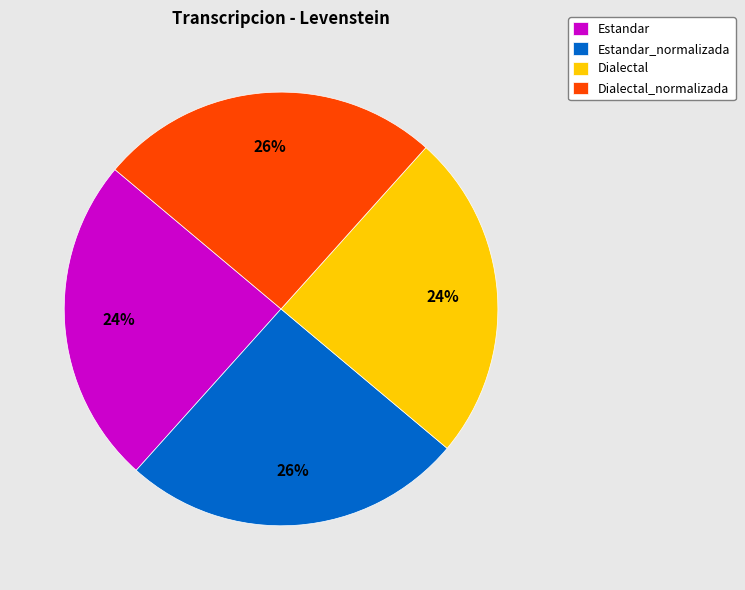

To the nearest percent, what is the average slice percentage?

25%